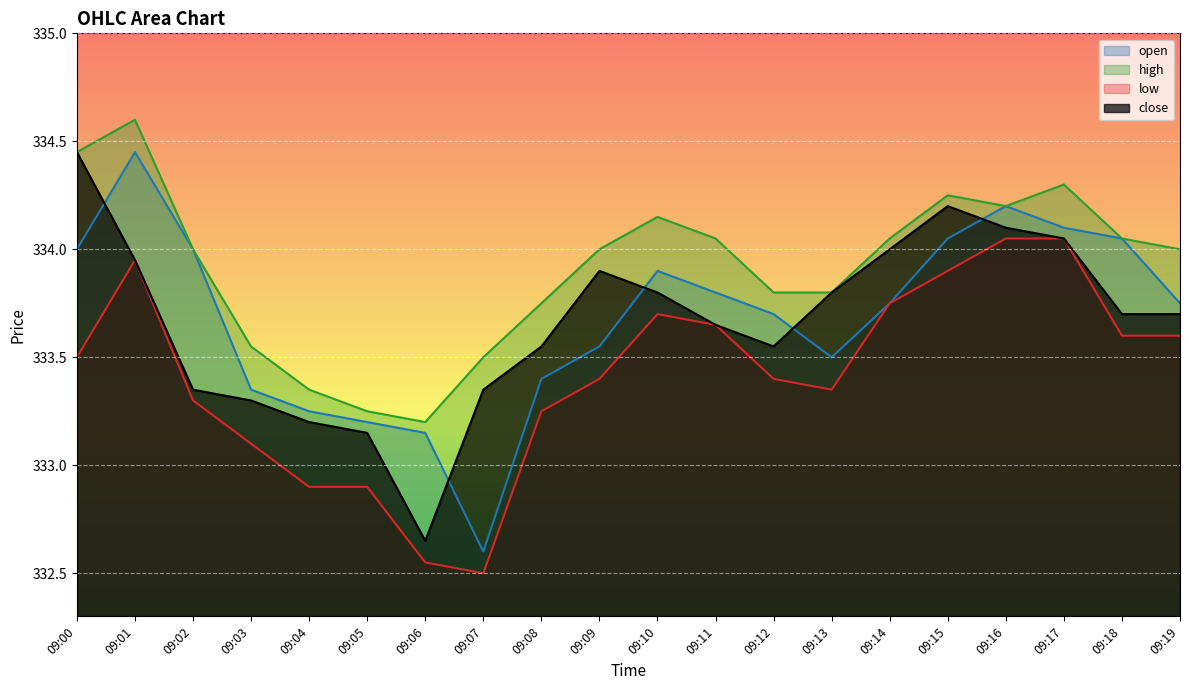

What is the average value of the close series?

333.7